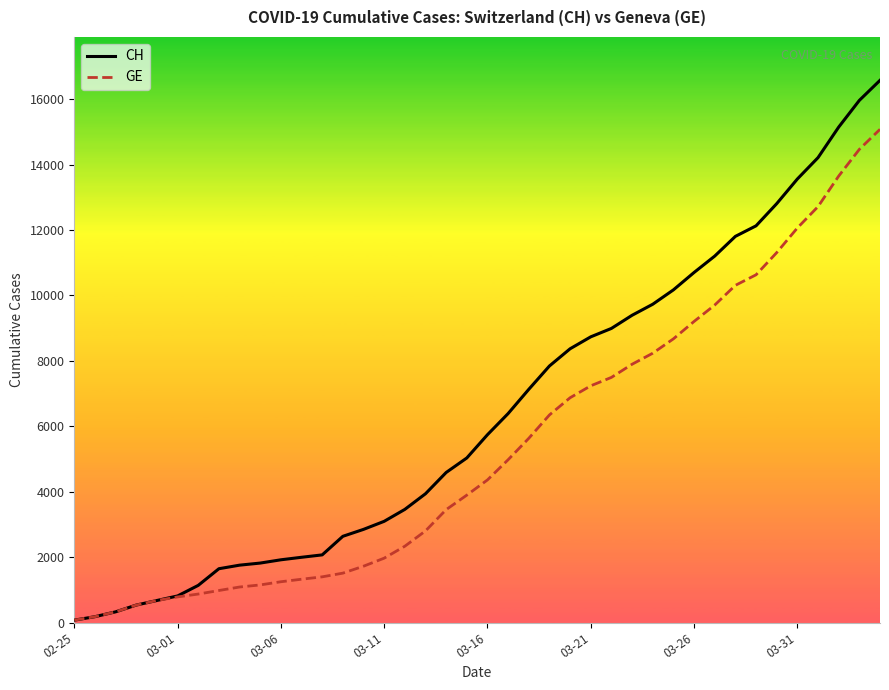

List the series in order of their overall mean, highest first.

CH, GE